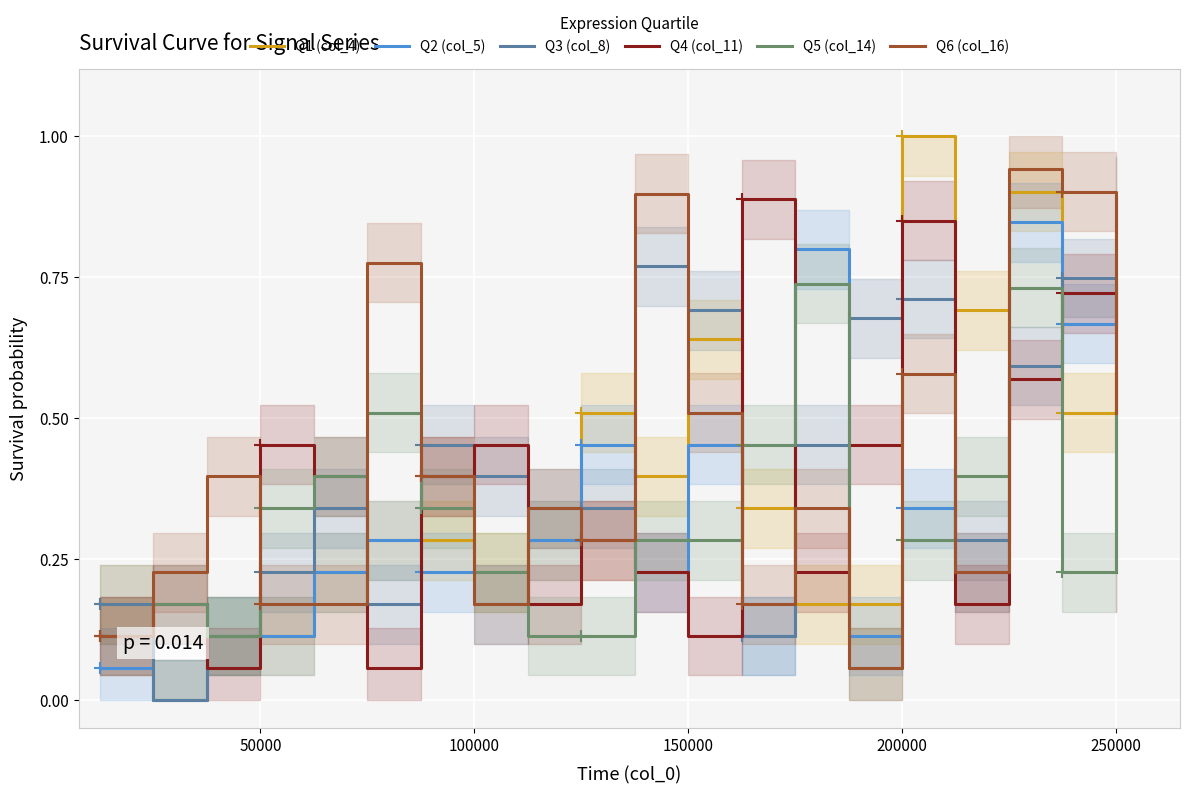

At which label does Q2 (col_5) reach its peak?

250000